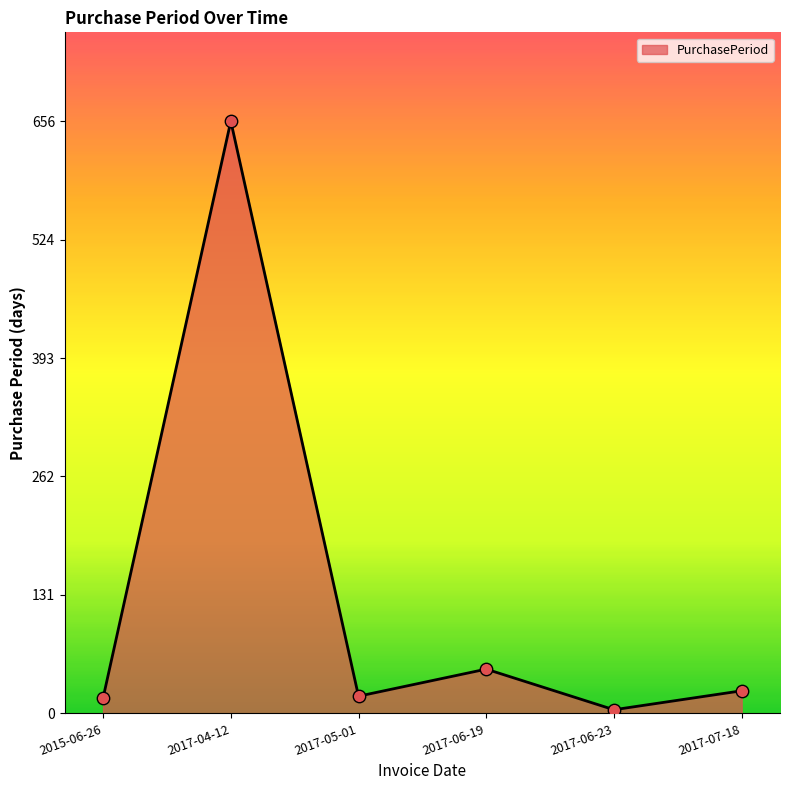

Approximately how many times larger is the value at 2017-07-18 compared to 2015-06-26?

1.5